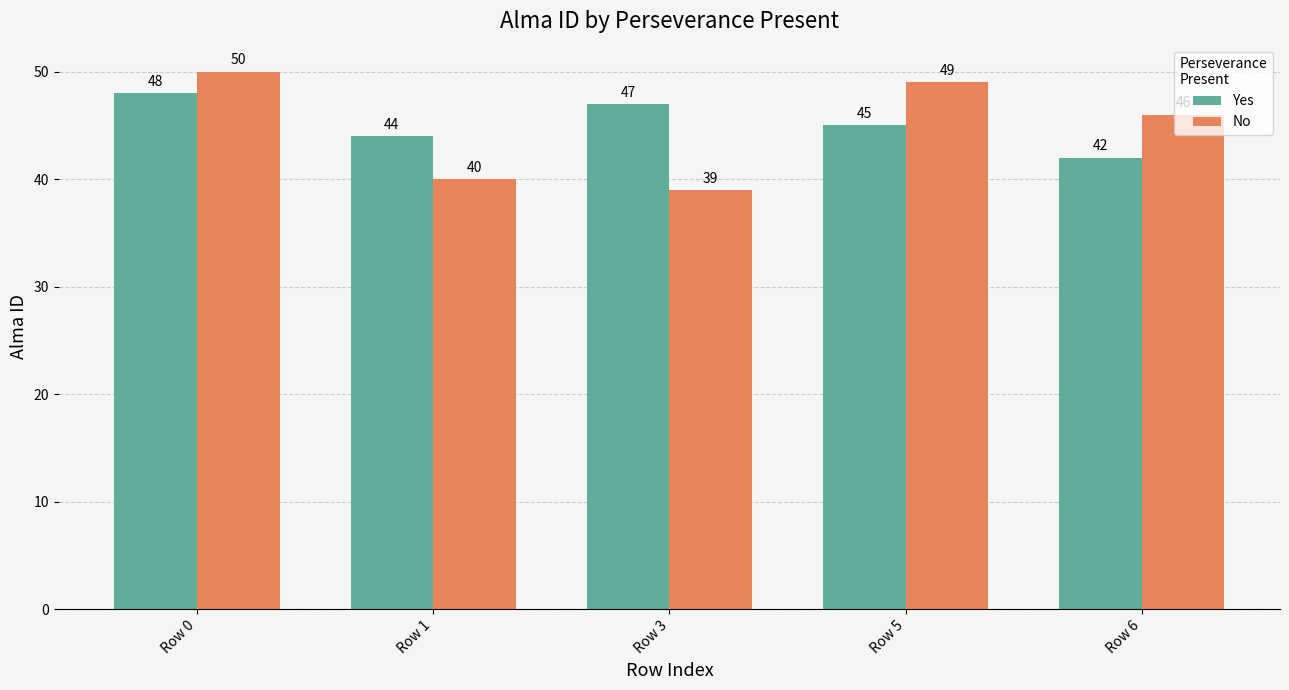

At which label does No reach its minimum?

Row 3